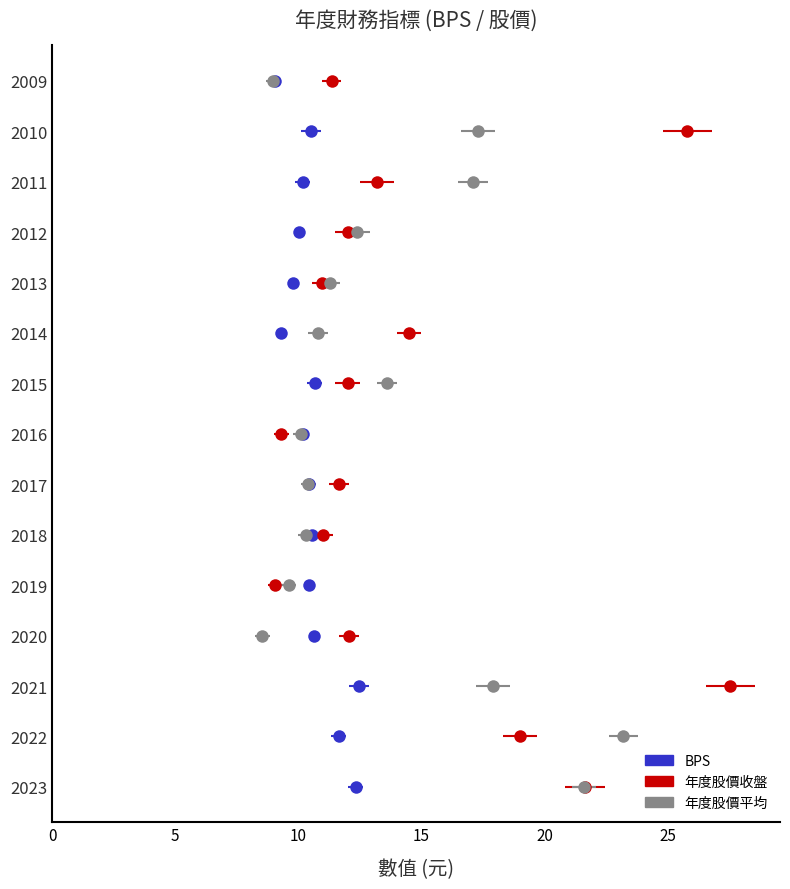

What is the maximum value shown in the chart?

27.6